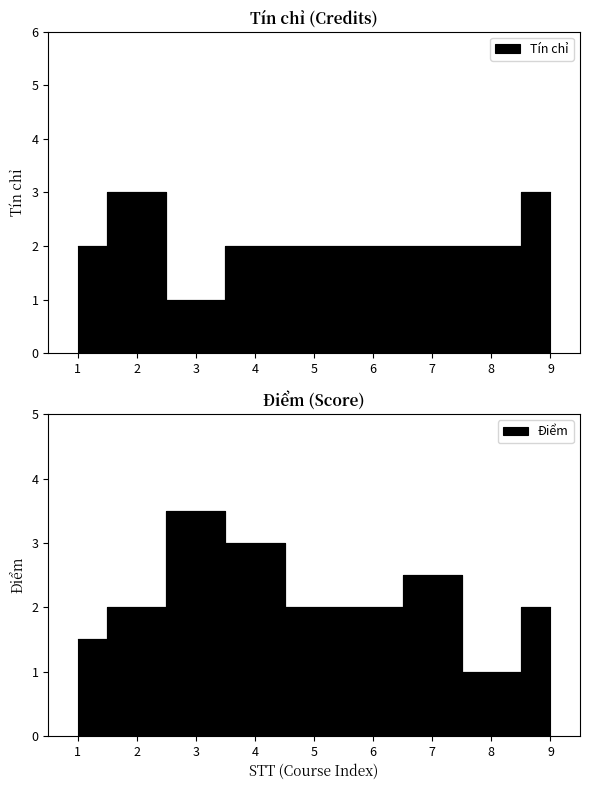

True or false: Tín chỉ and Điểm cross at least once.

True